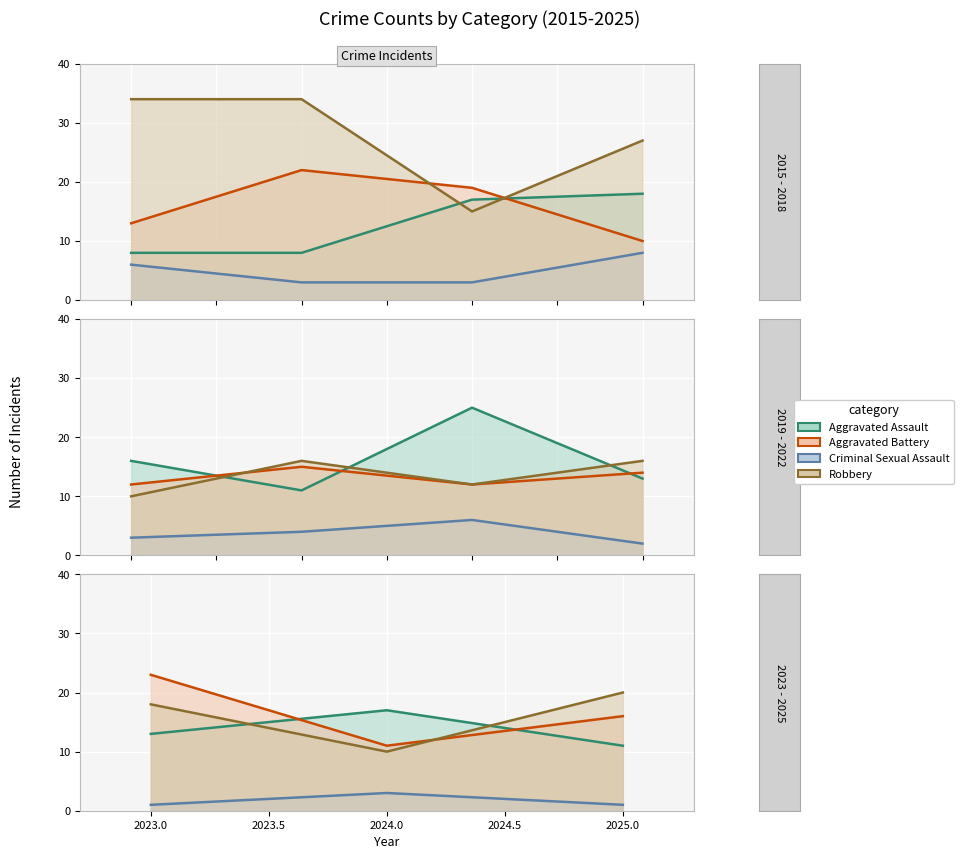

The value of Aggravated Assault at 2019 is 16. True or false?

True